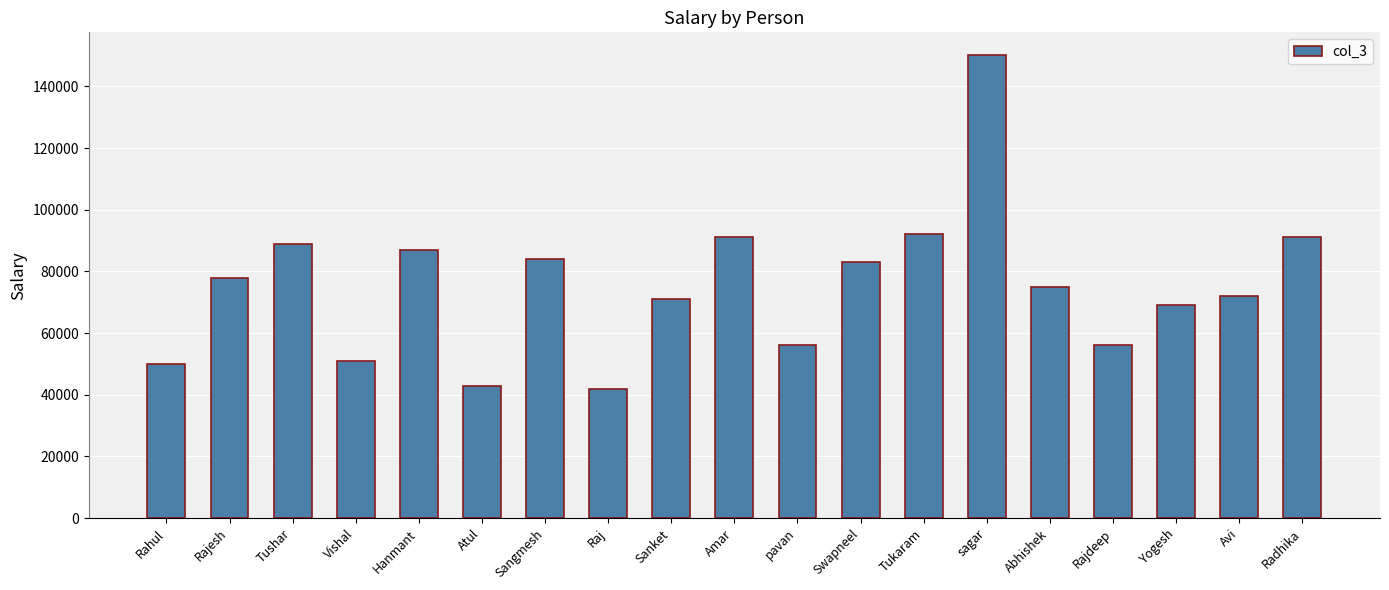

What is the label of the 3rd bar from the left?

Tushar